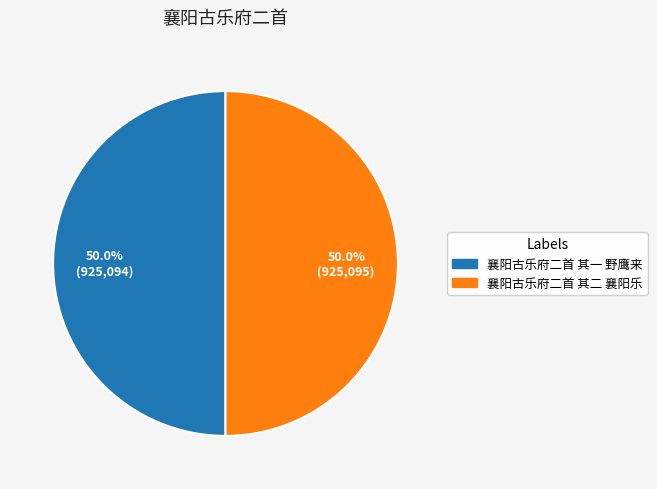

Is it true that 襄阳古乐府二首 其二 襄阳乐 is 44% of the pie?

False